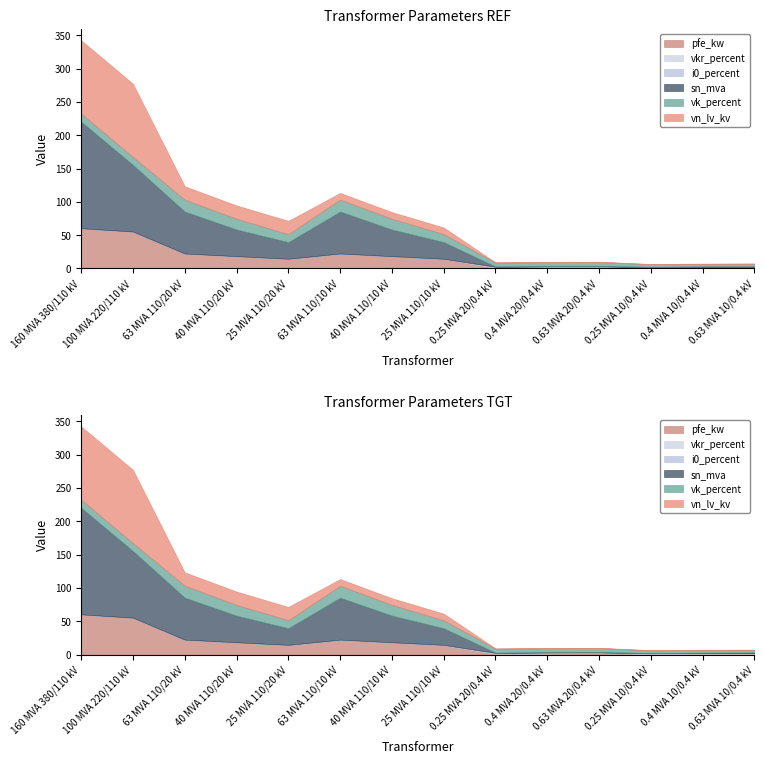

The vn_lv_kv series shows 7.3 at 25 MVA 110/20 kV. True or false?

False